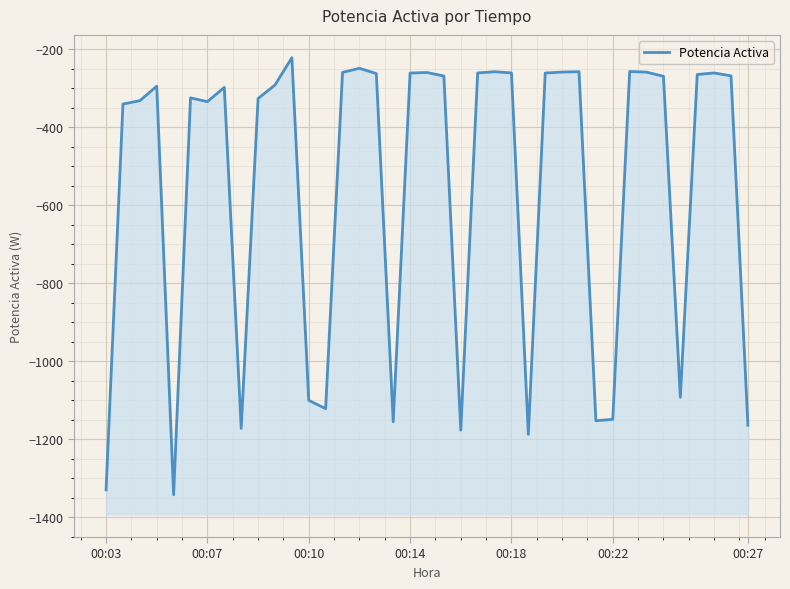

How many values exceed -292?

19